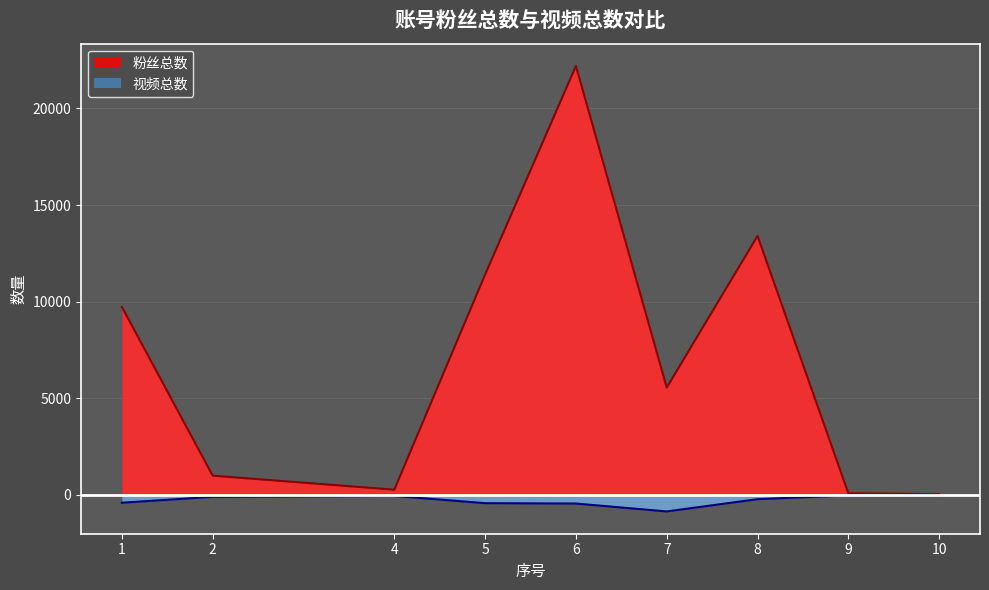

How many lines are shown in the chart?

2